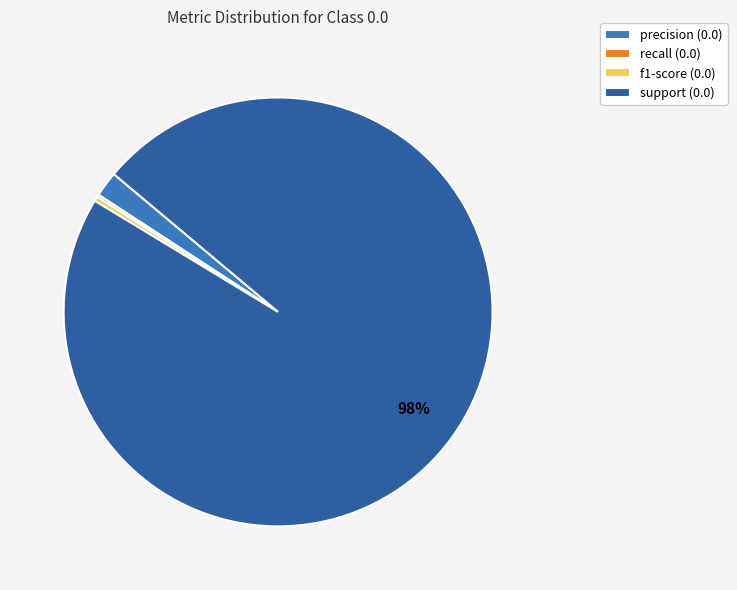

Which has a higher value, support (0.0) or f1-score (0.0)?

support (0.0)